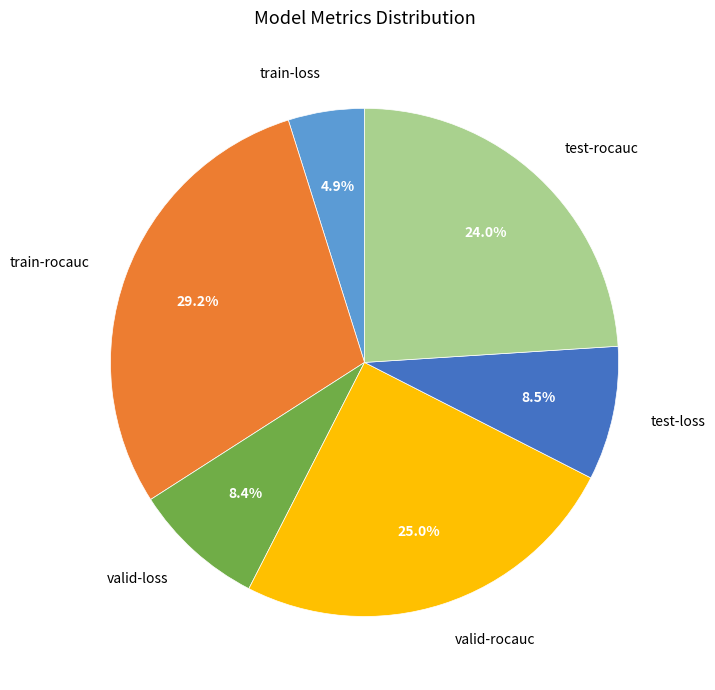

To the nearest percent, what is the average slice percentage?

17%